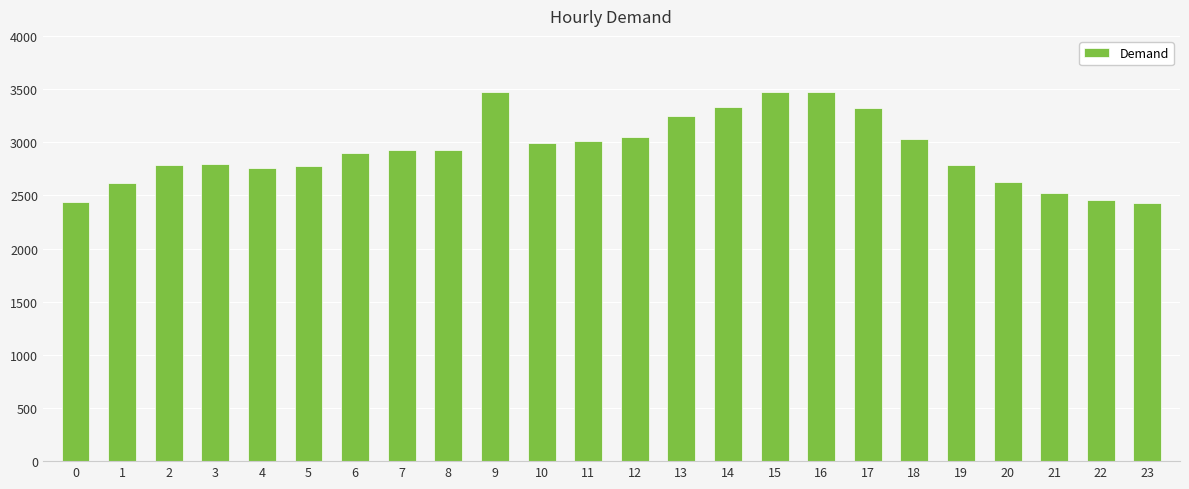

How many data points are less than 2923?

12